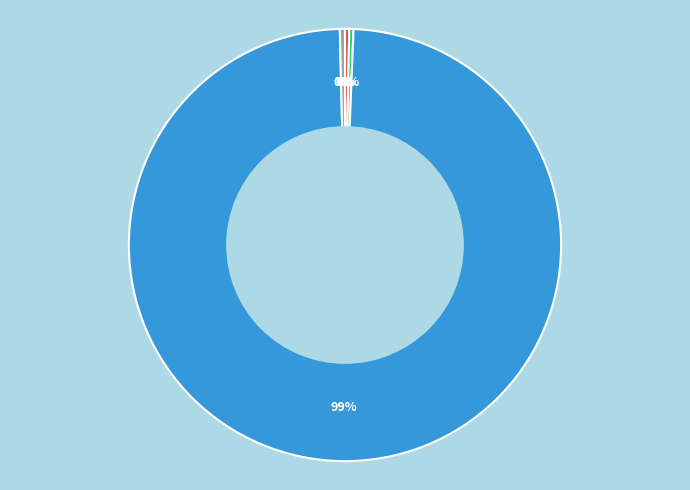

Which slice is the largest?

Training Time